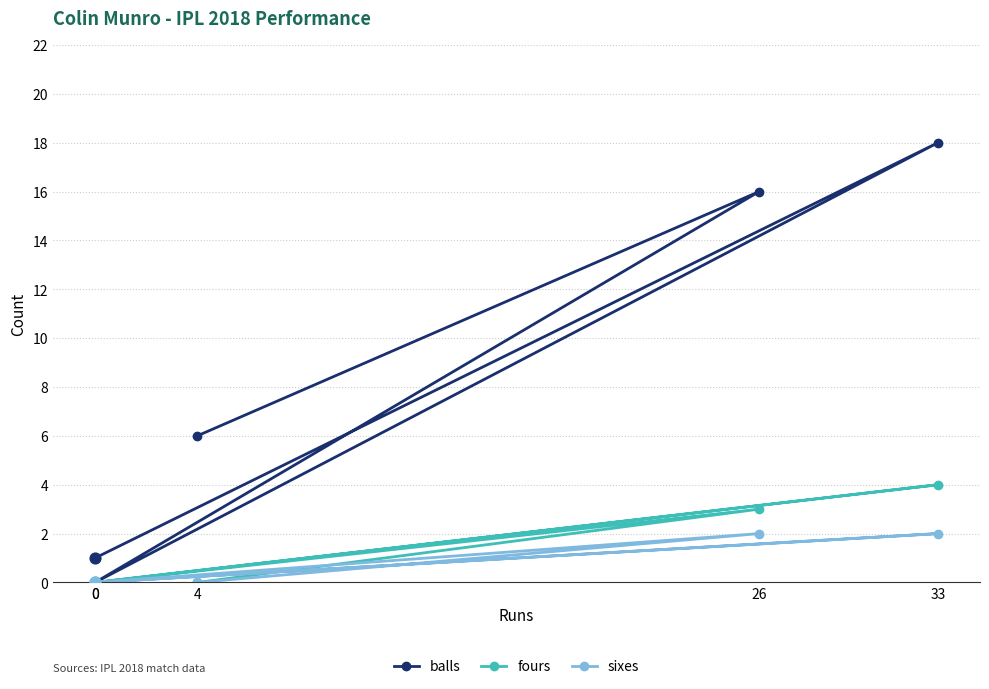

Which series reaches the minimum Y coordinate?

balls